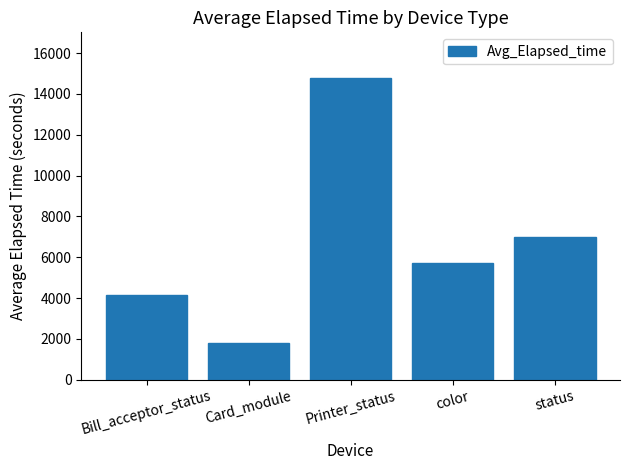

What is the average value?

6689.8